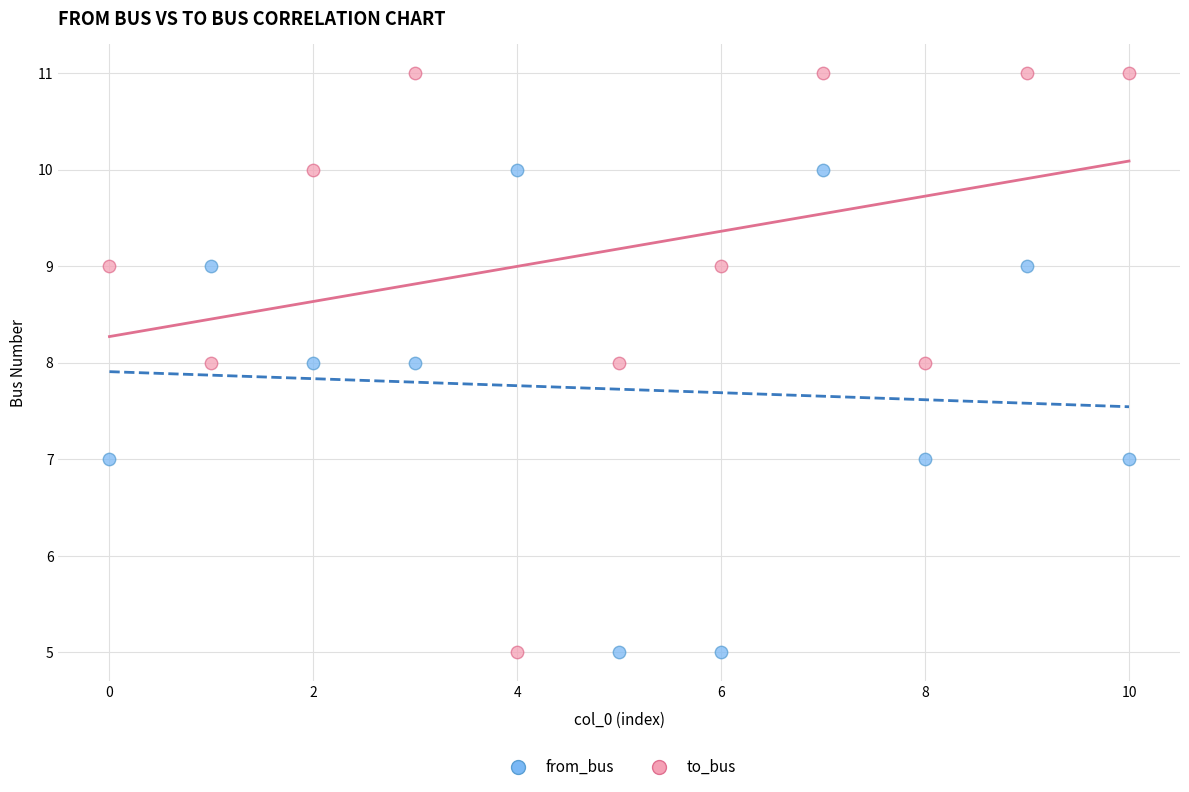

Which series has the widest spread of Y values?

to_bus